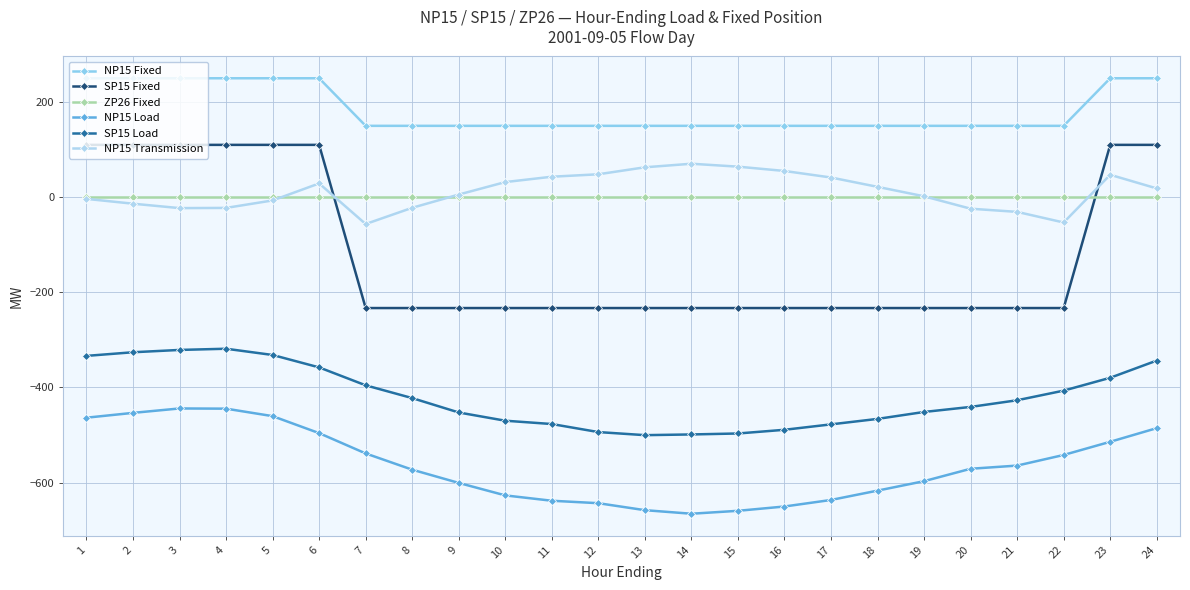

What is the average value of the NP15 Load series?

-564.2